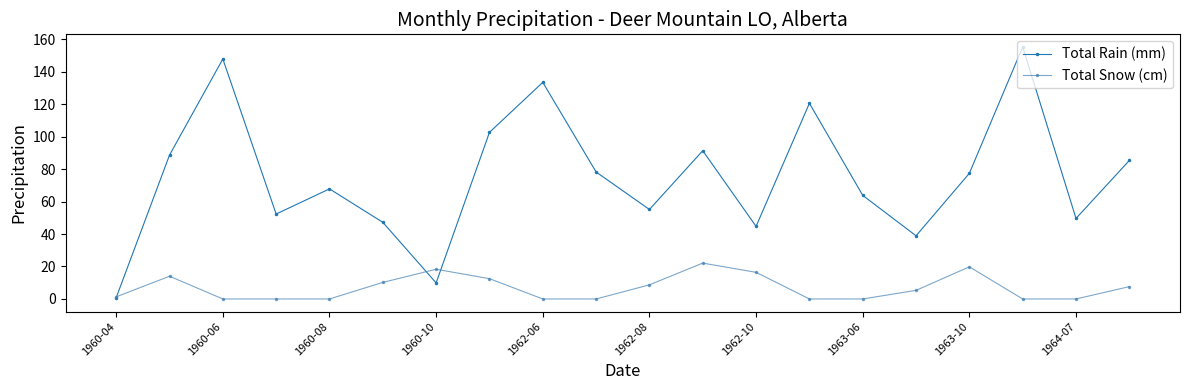

What is the value of the Total Rain (mm) point at the 14th from the left?

120.5